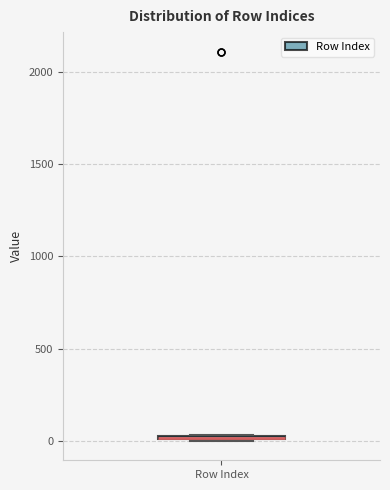

Where is the upper edge of the box for Row Index on the y-axis? The values are not printed on the chart, so give them approximately, as read against the axis.

50